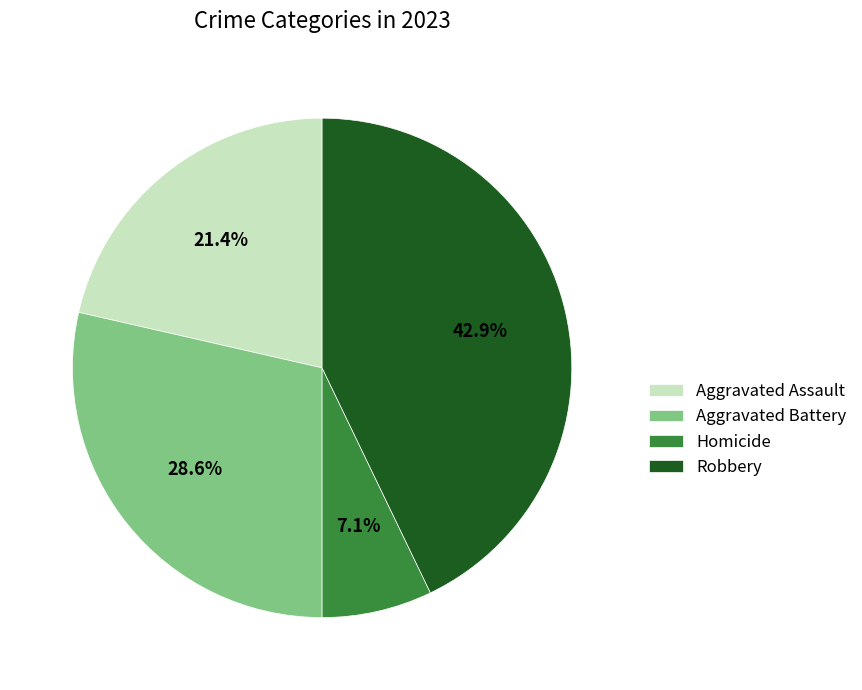

Rank the categories by value from highest to lowest.

Robbery, Aggravated Battery, Aggravated Assault, Homicide